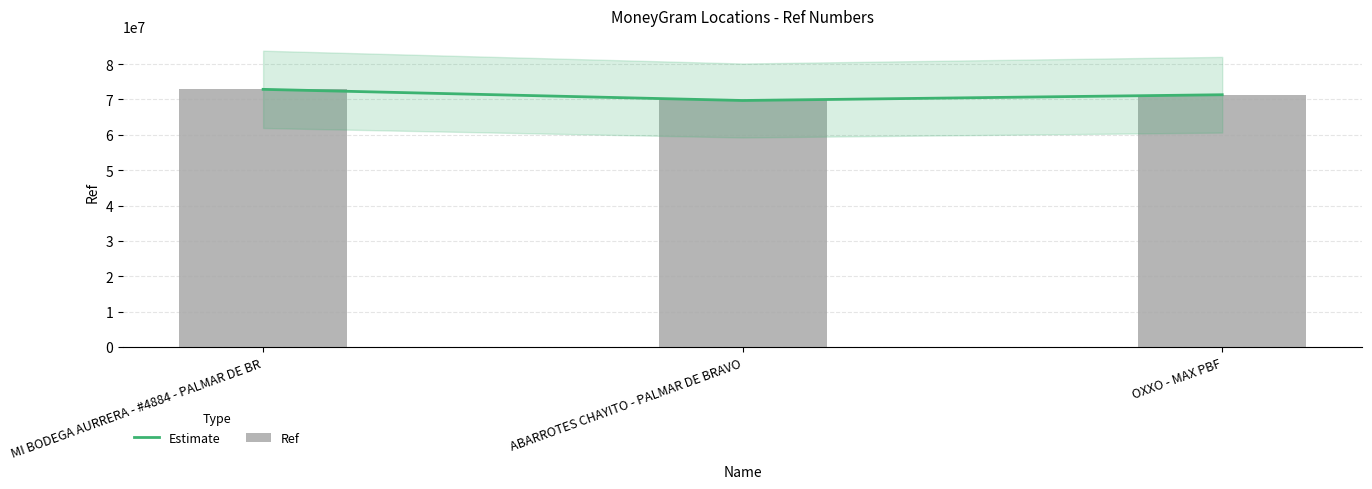

At which category is the sum across all series the highest?

MI BODEGA AURRERA - #4884 - PALMAR DE BR